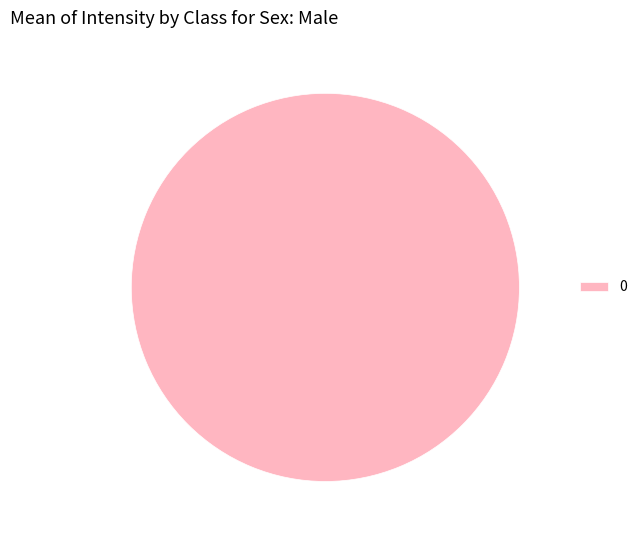

Rank the categories by value from lowest to highest.

0